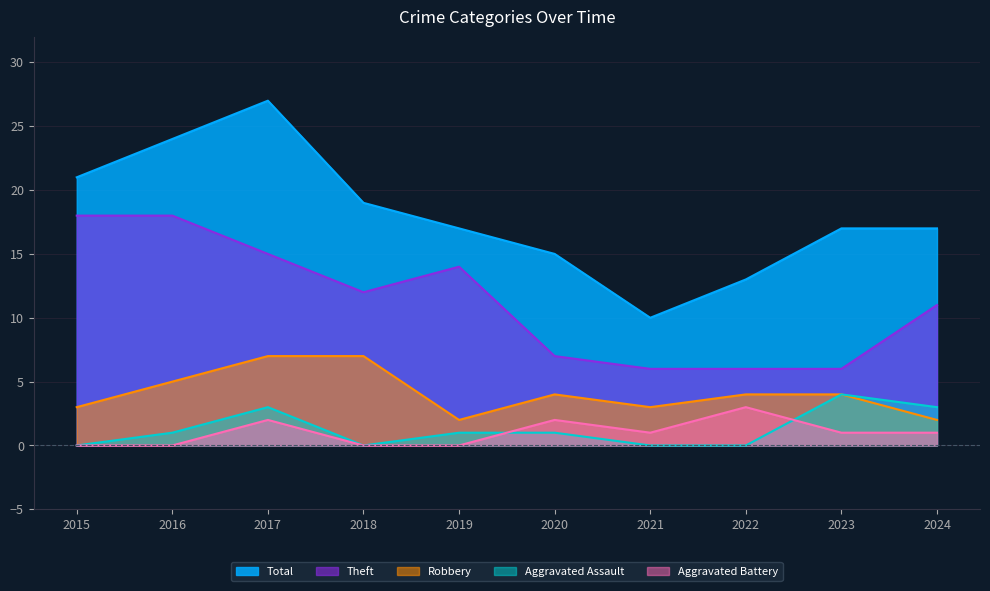

Rank the series at 2023 from lowest to highest value.

Aggravated Battery, Robbery, Aggravated Assault, Theft, Total